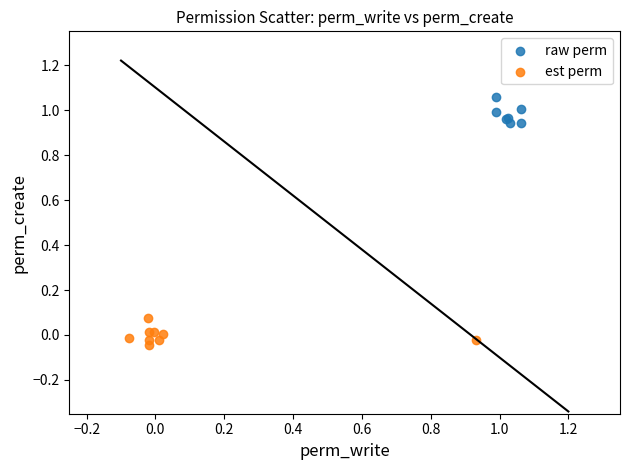

What are all the series names shown in the legend?

raw perm, est perm